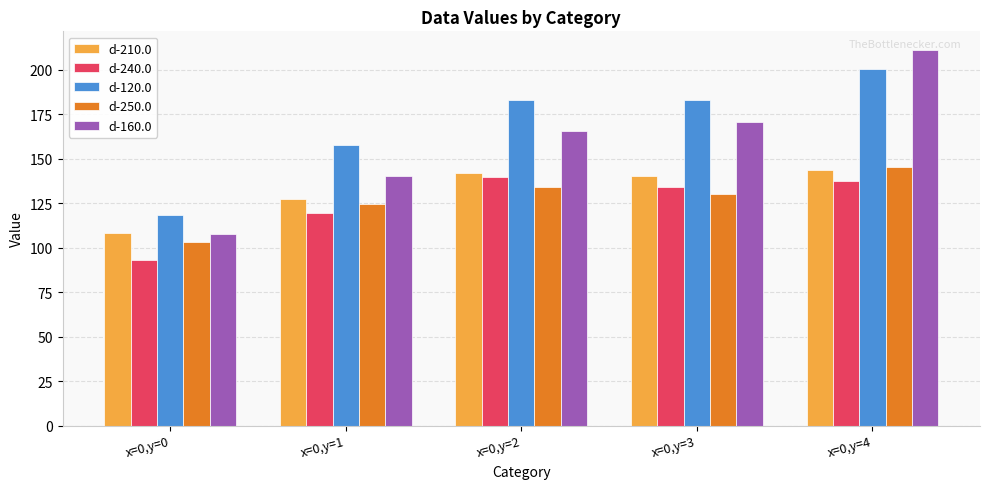

How many bars are there in each group?

5